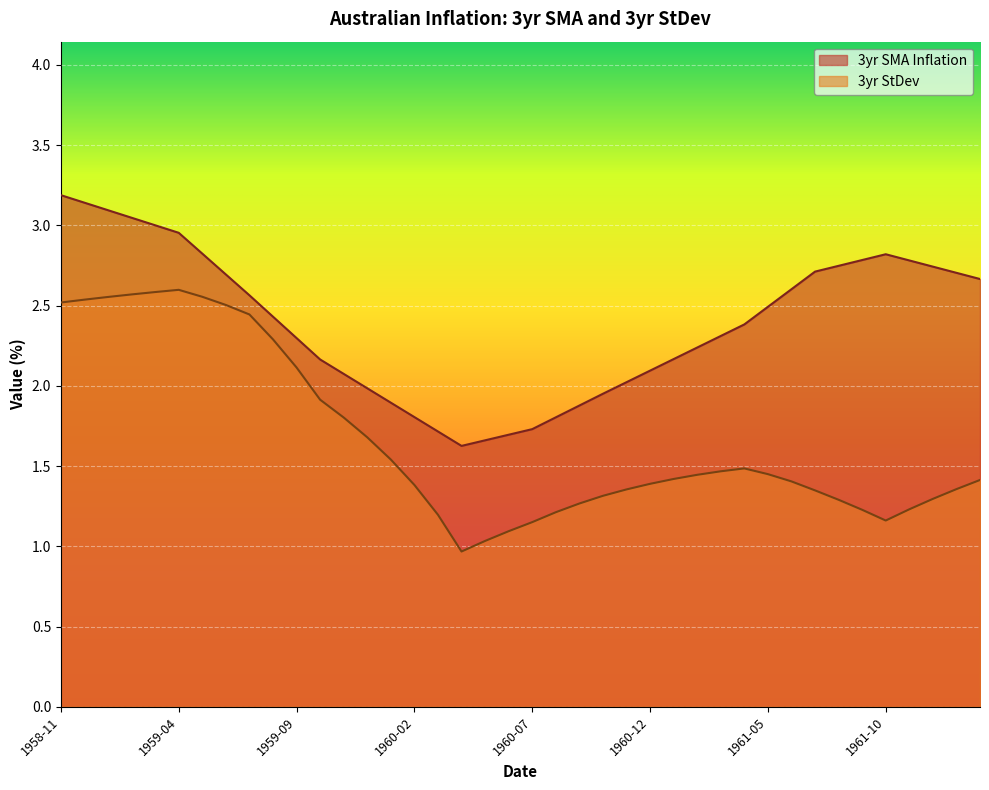

Read the 3yr SMA Inflation value at 1962-02.

2.7